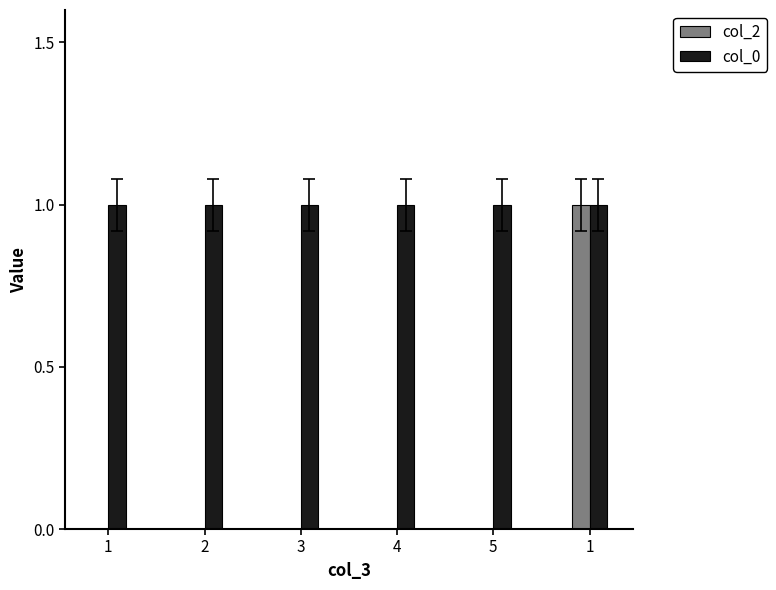

Reading left to right, list all the values displayed in this chart.

col_2: 0	0	0	0	0	1
col_0: 1	1	1	1	1	1